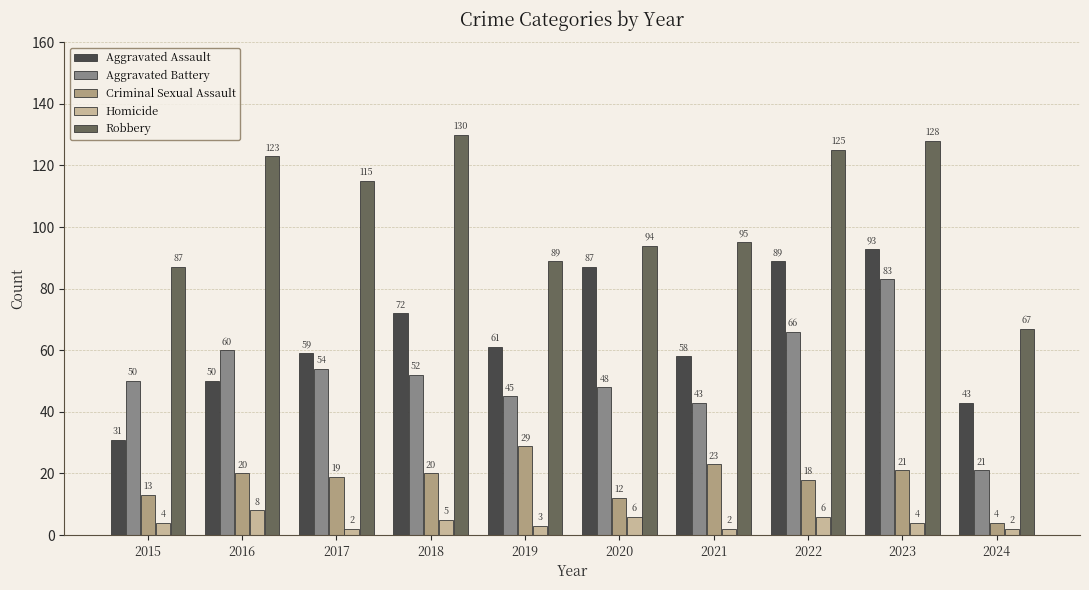

What is the difference between the maximum and minimum values in the Robbery series?

63